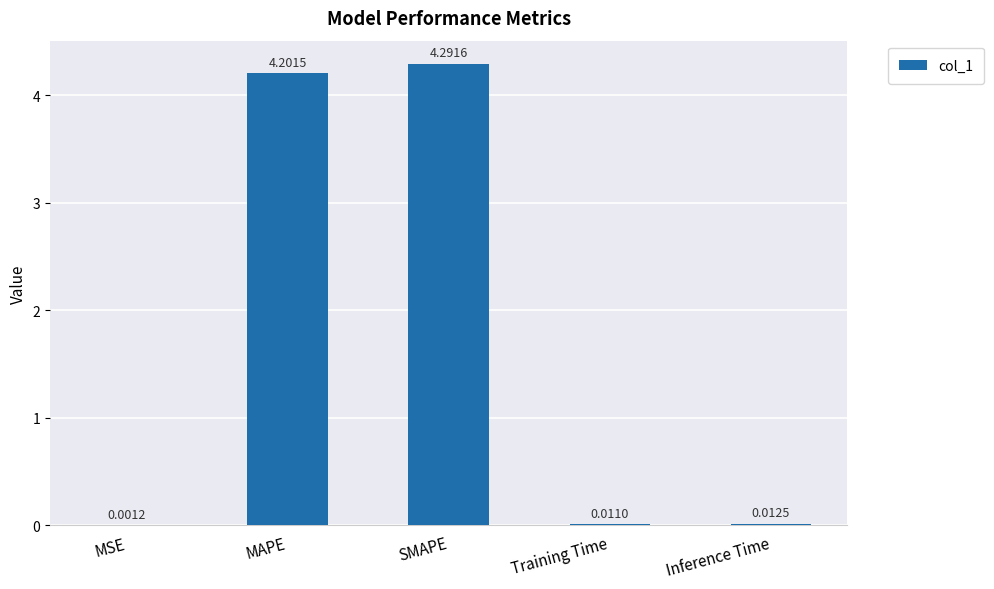

Are the bars grouped side by side (vs. stacked)?

No